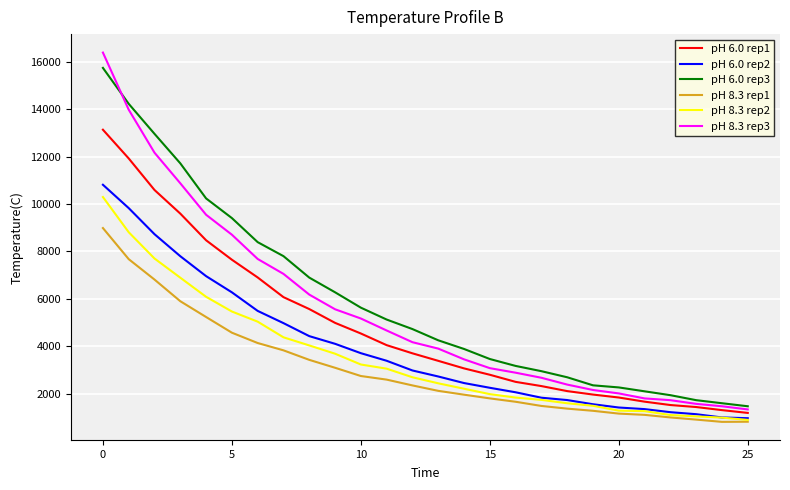

True or false: pH 8.3 rep1 and pH 6.0 rep1 cross at least once.

False